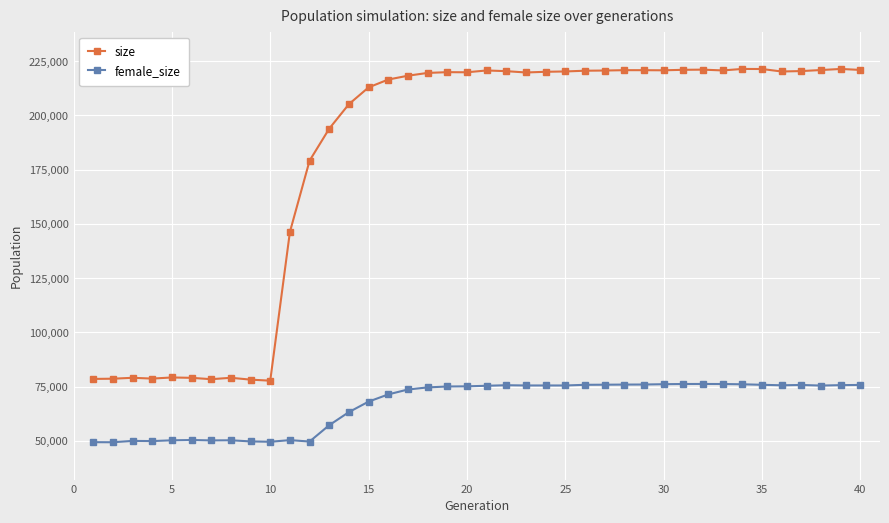

Which series has the largest total across all categories?

size